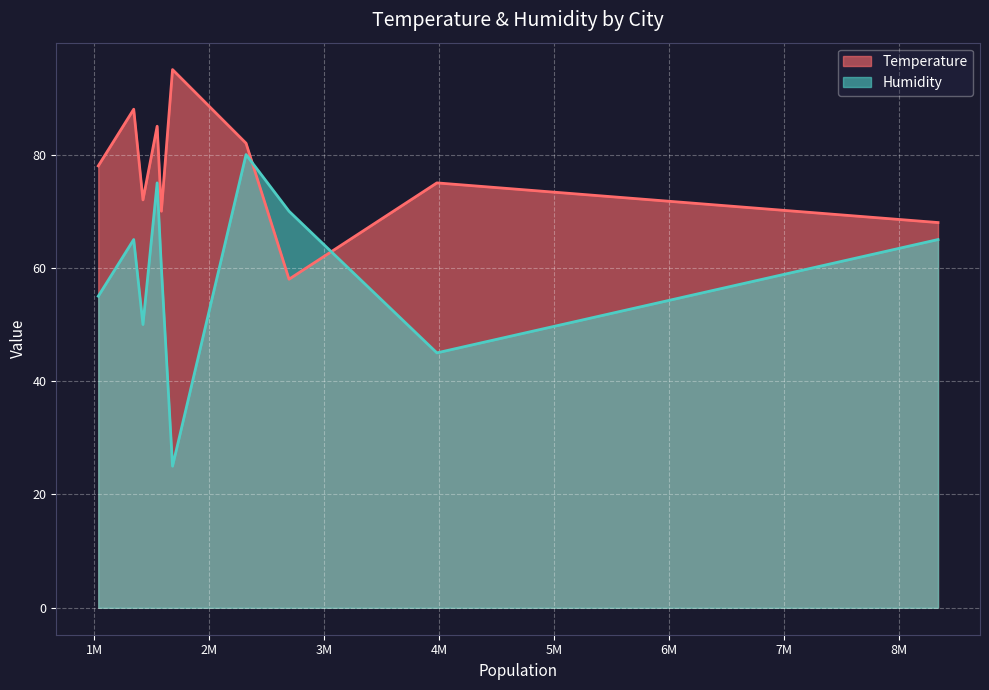

True or false: Humidity and Temperature intersect in this chart.

True